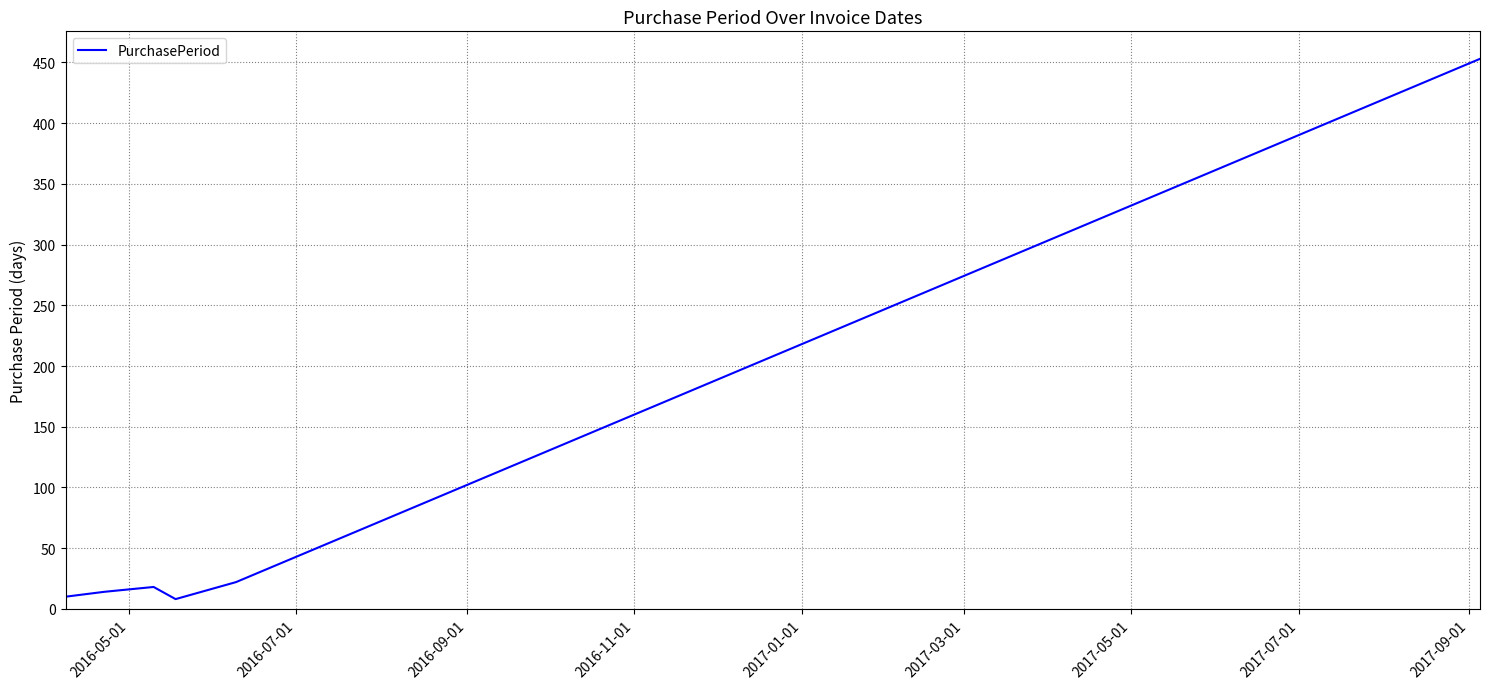

What is the sum of all values?

525